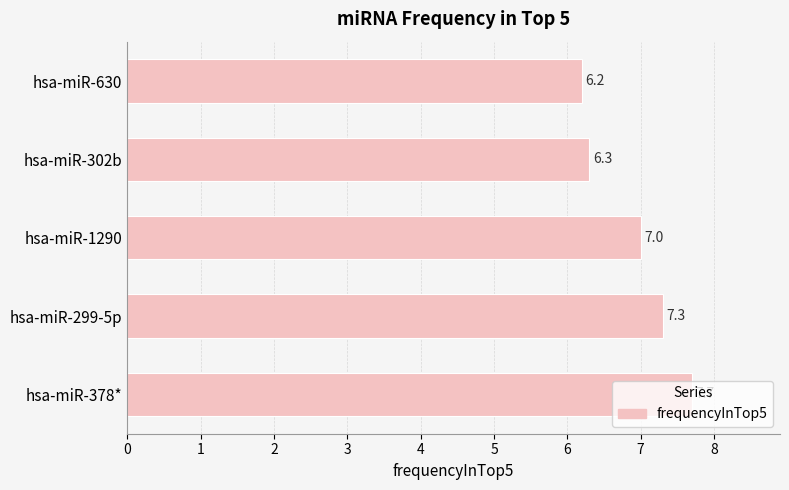

List the labels in order of value, largest first.

hsa-miR-378*, hsa-miR-299-5p, hsa-miR-1290, hsa-miR-302b, hsa-miR-630